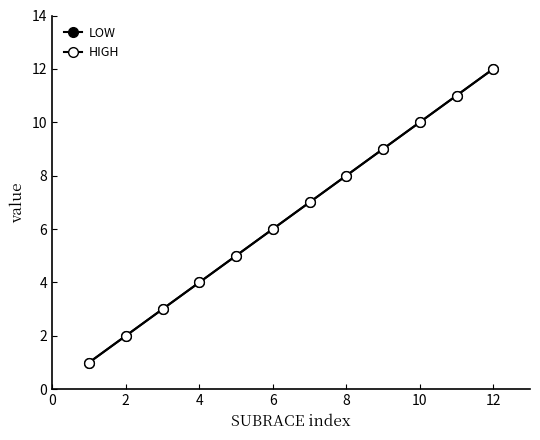

What is the sum of all LOW values?

78